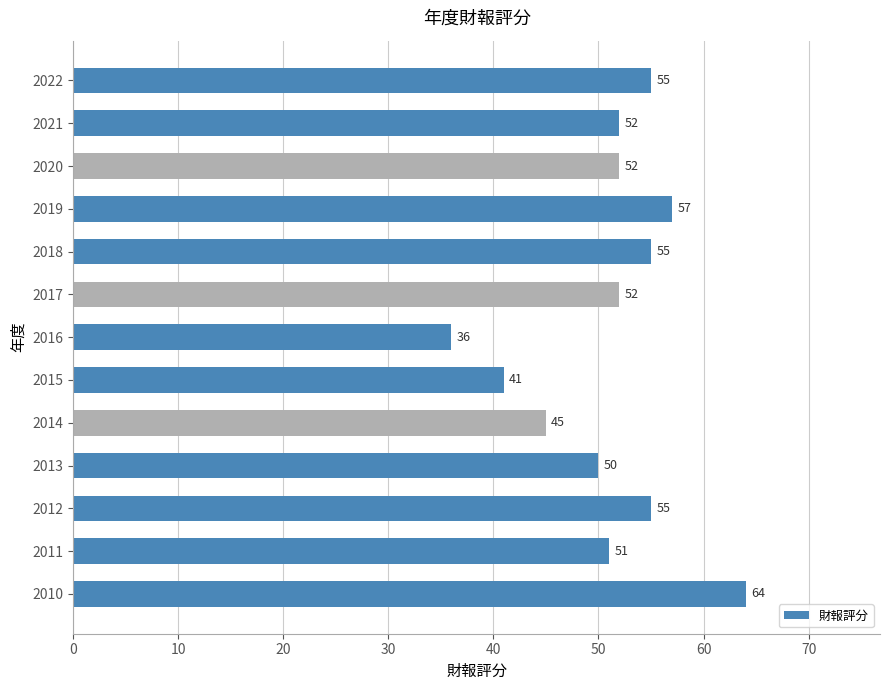

How many bars are there in total?

13